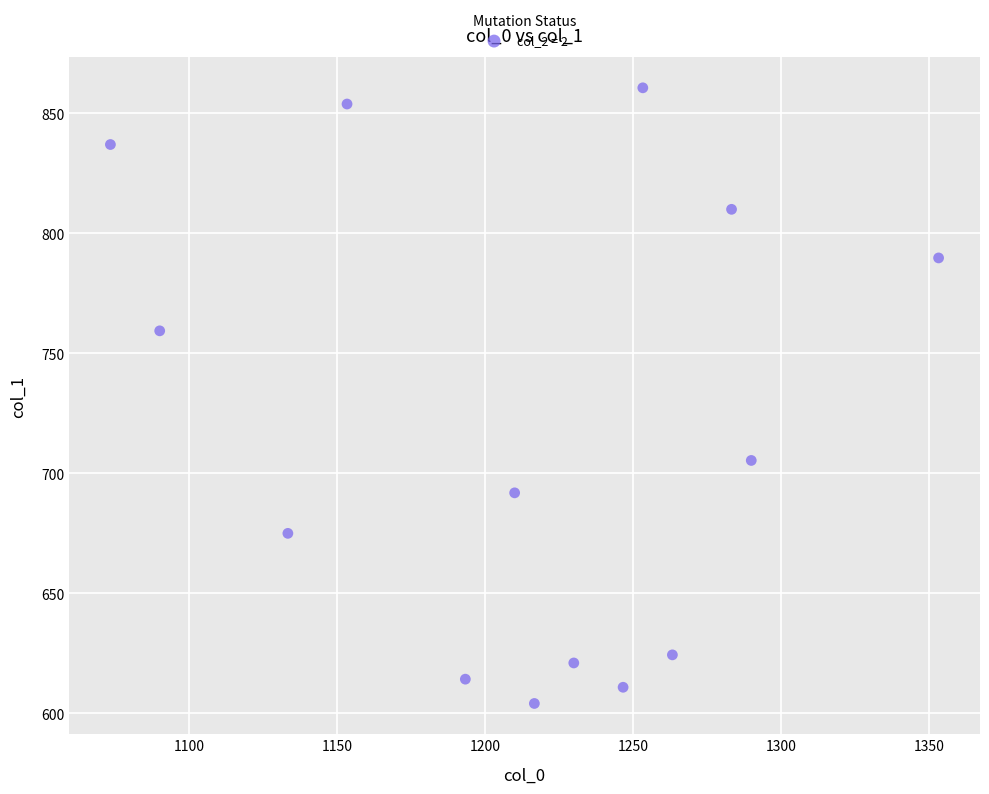

What is the range of X values (max minus min)?

280.0